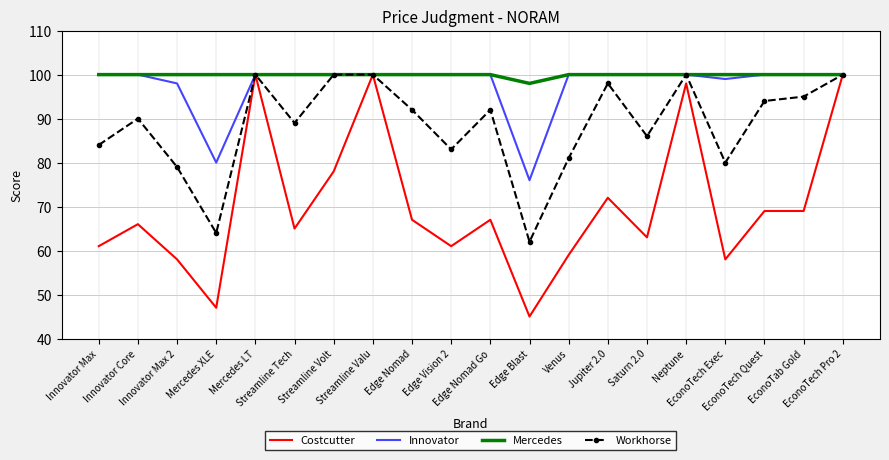

What is the sum of the Costcutter values at EconoTech Exec and Jupiter 2.0?

130